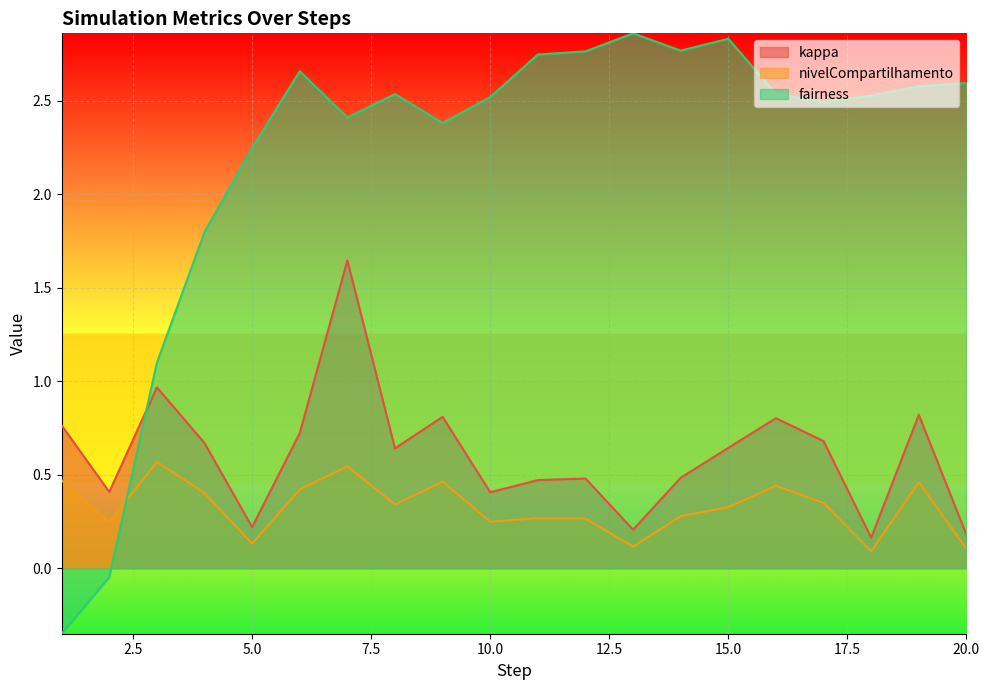

Where does the fairness series first go above 2?

5.0